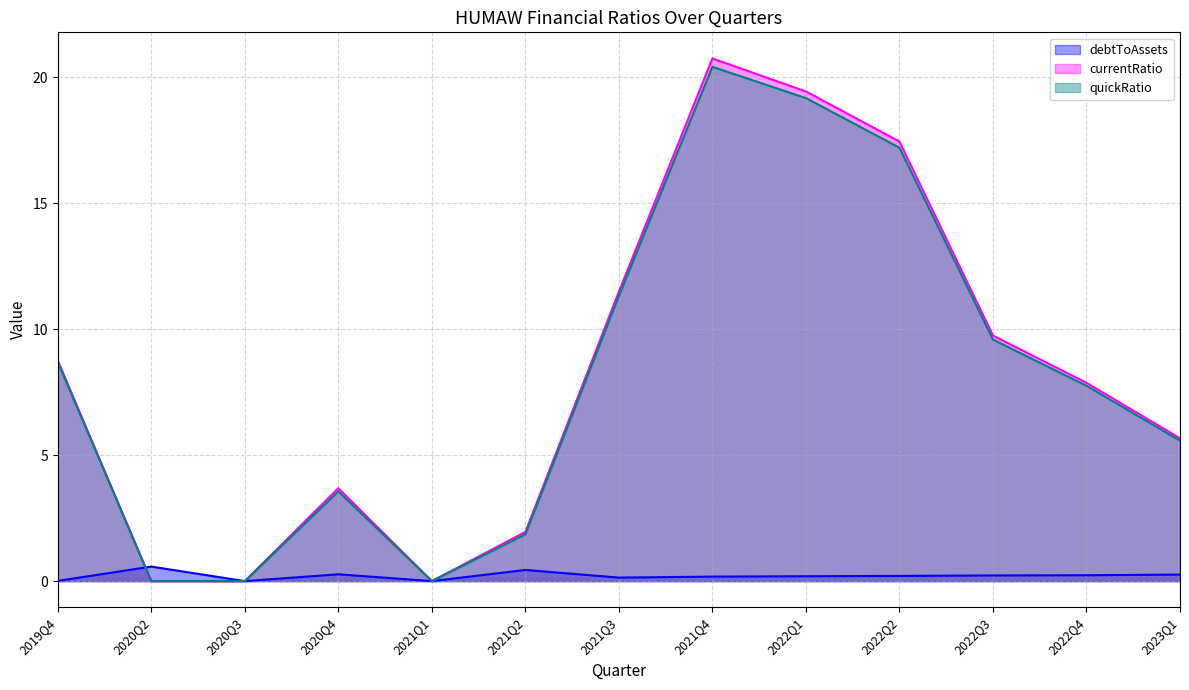

What is the difference between the highest and lowest values at 2023Q1?

5.4